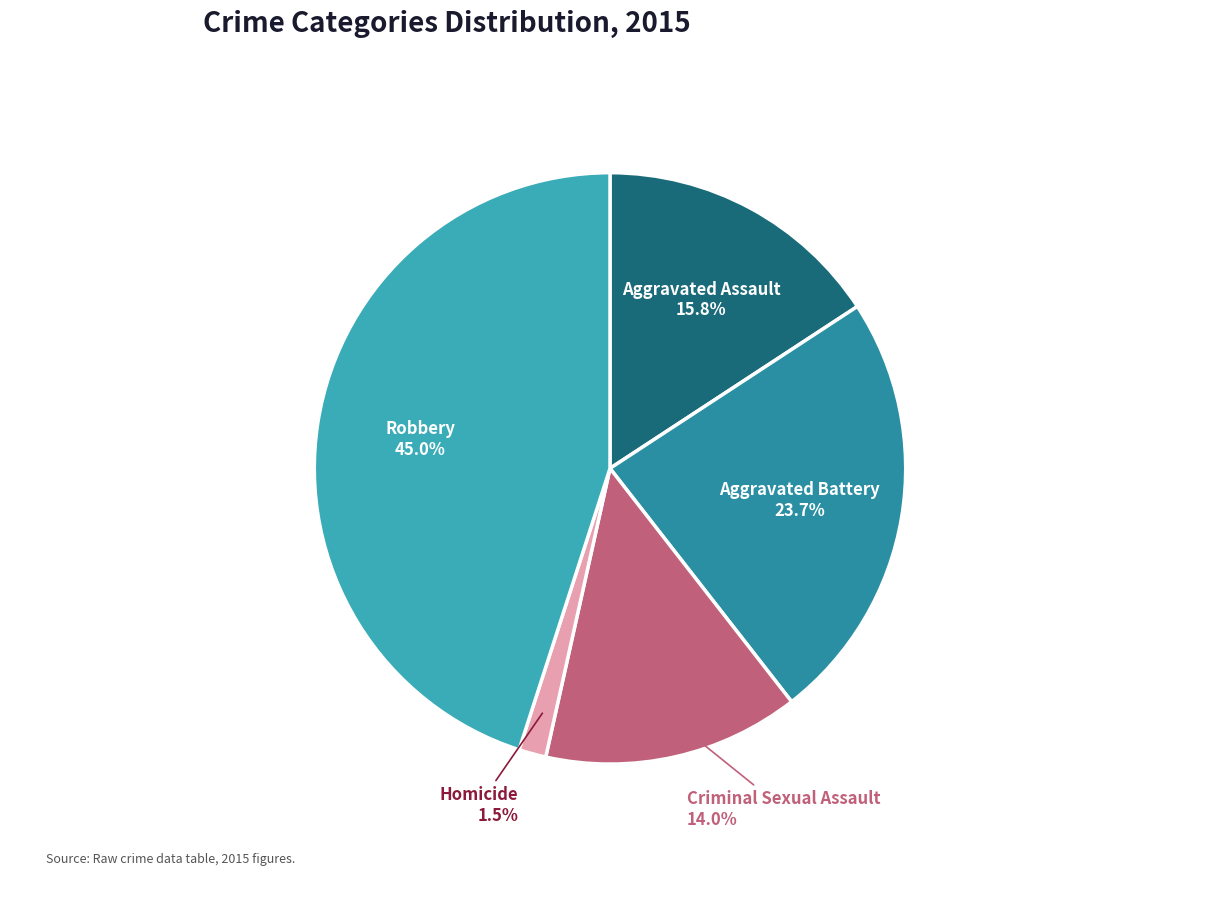

Count the number of slices in the pie.

5